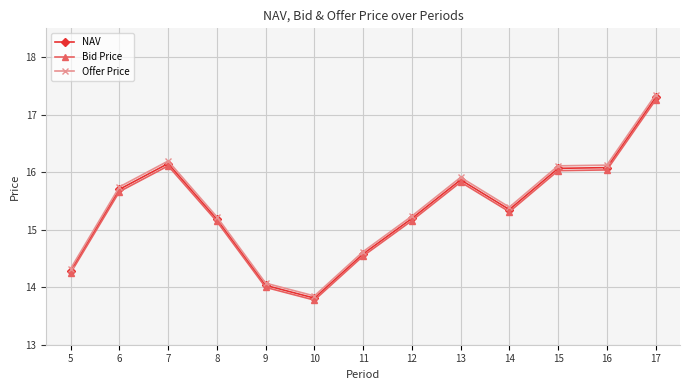

What is the difference between the second highest and minimum values in the Bid Price series?

2.3